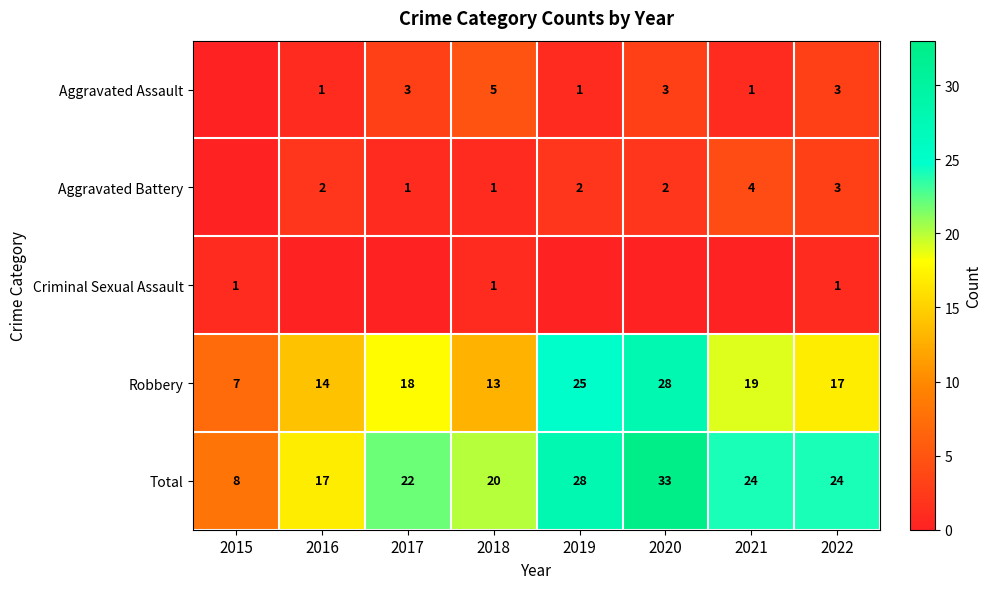

What is the difference between the maximum and minimum values in the Total series?

25